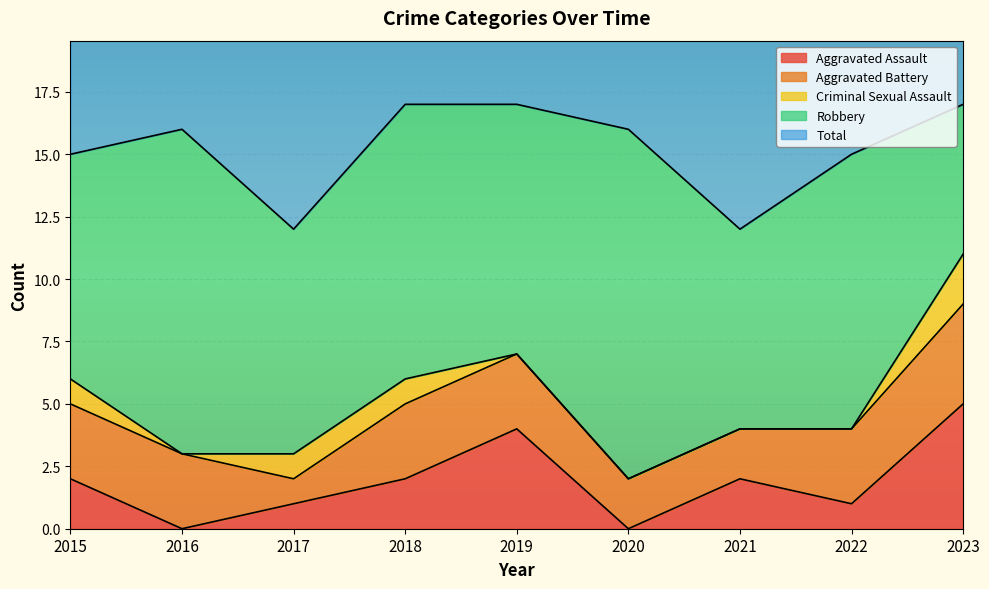

Rank the series by their maximum value, from lowest to highest.

Criminal Sexual Assault, Aggravated Battery, Aggravated Assault, Robbery, Total